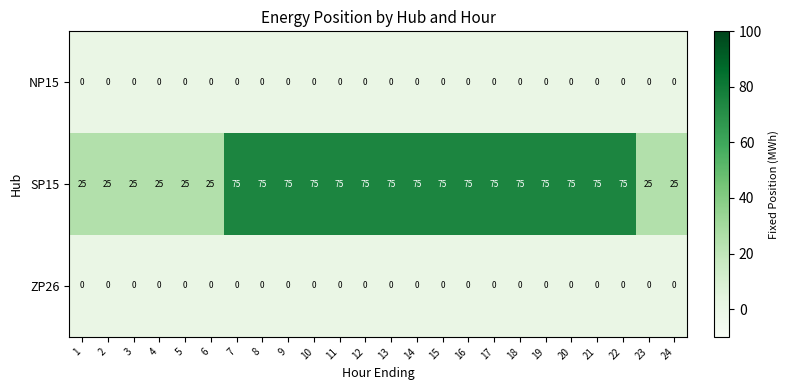

The SP15 series shows 132 at 10. True or false?

False